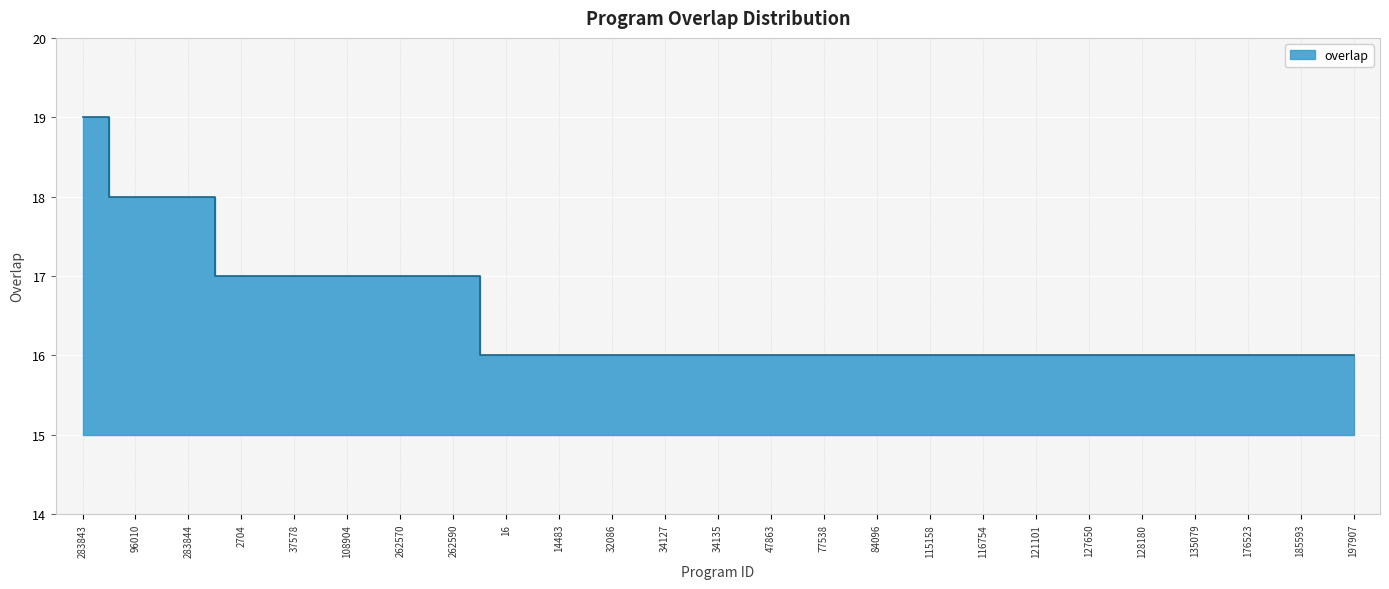

Where is the data nearest to the value 17?

2704